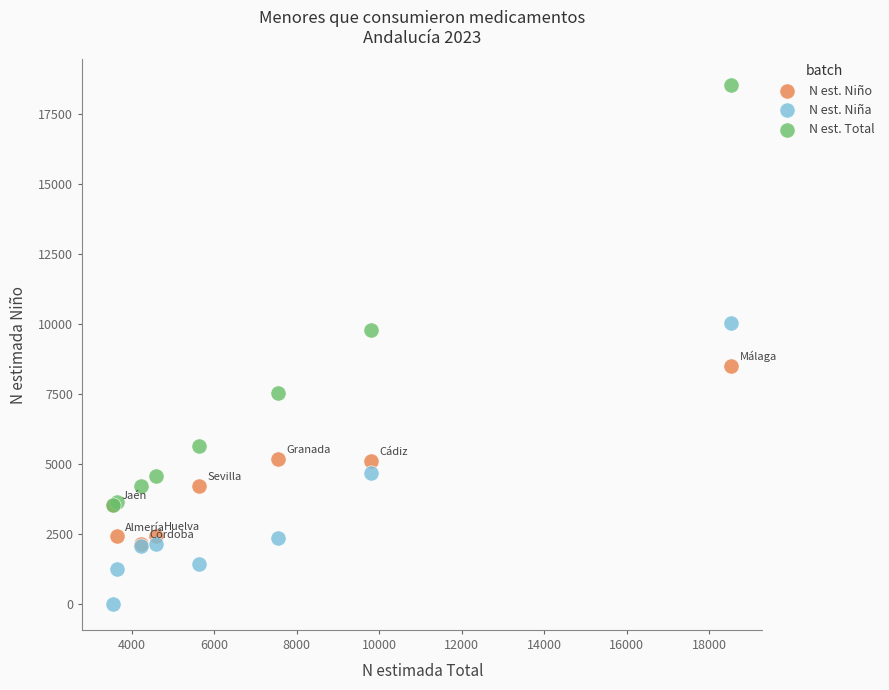

Across all series, what Y value is closest to 9271?

9797